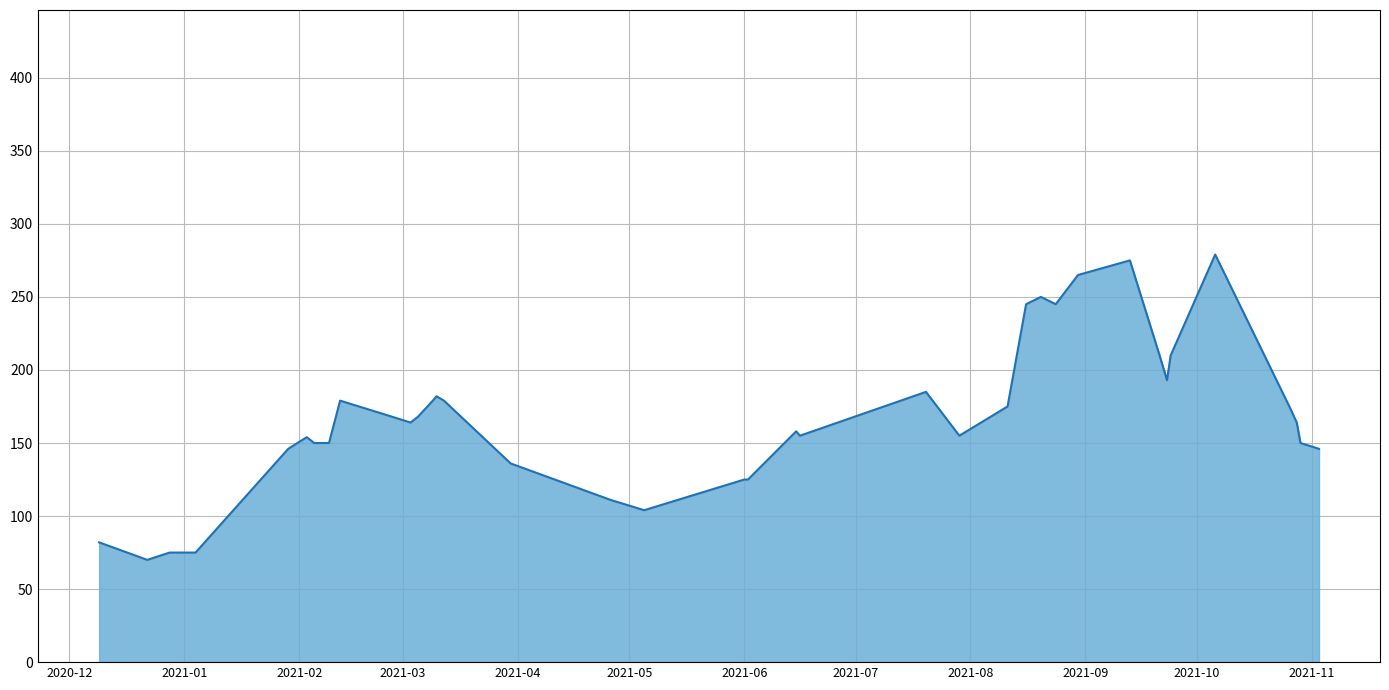

What is the difference between the maximum and minimum values?

209